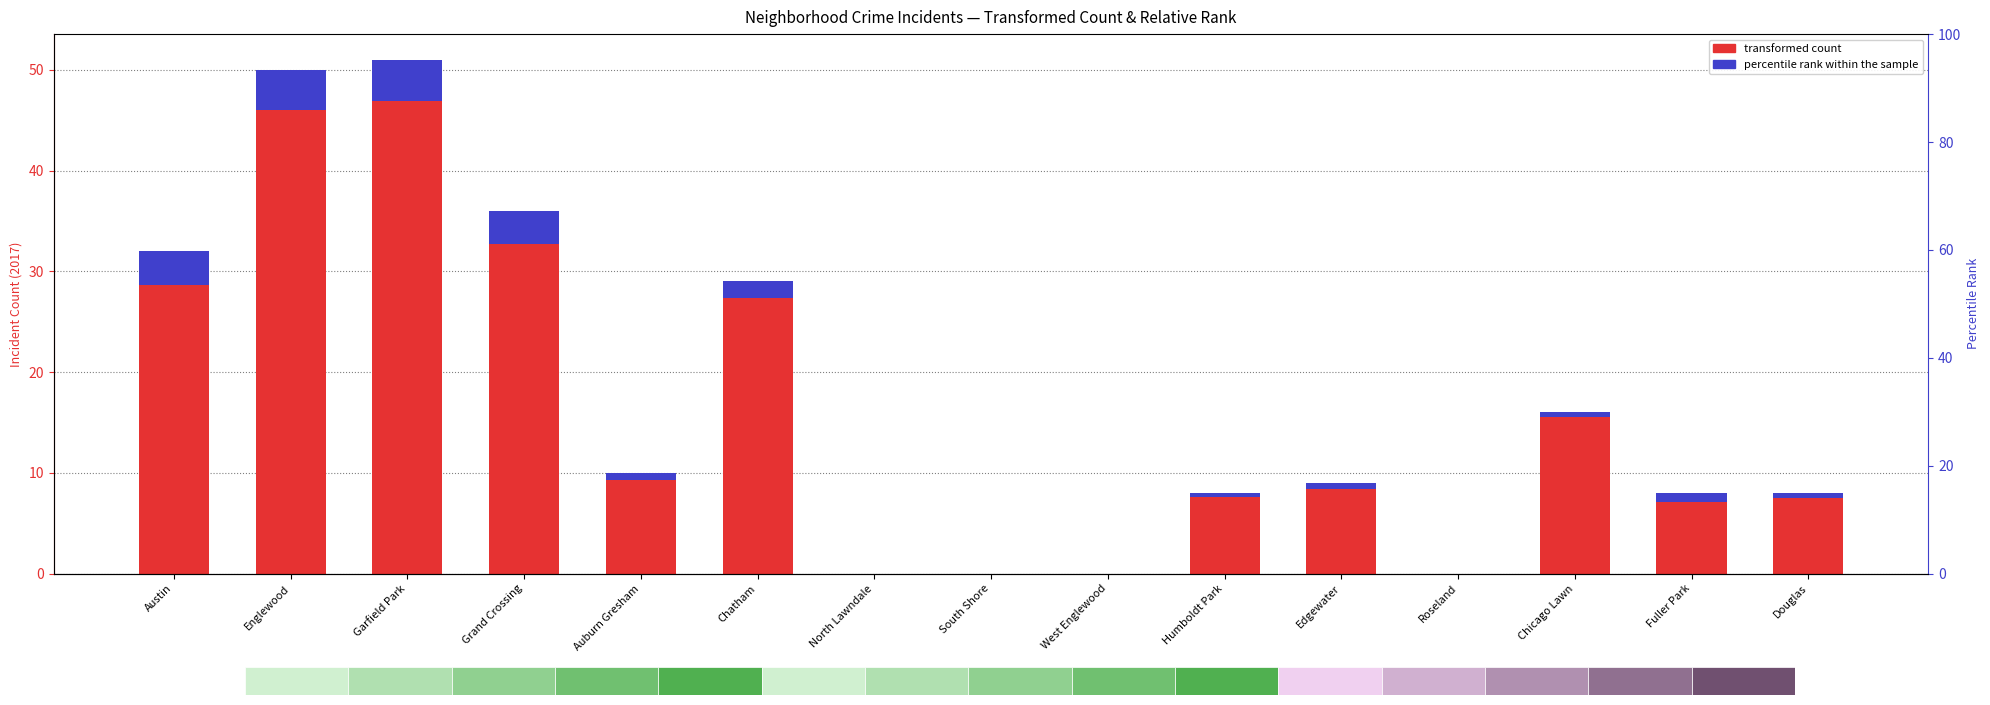

The value of transformed count at South Shore is 35.7. True or false?

False